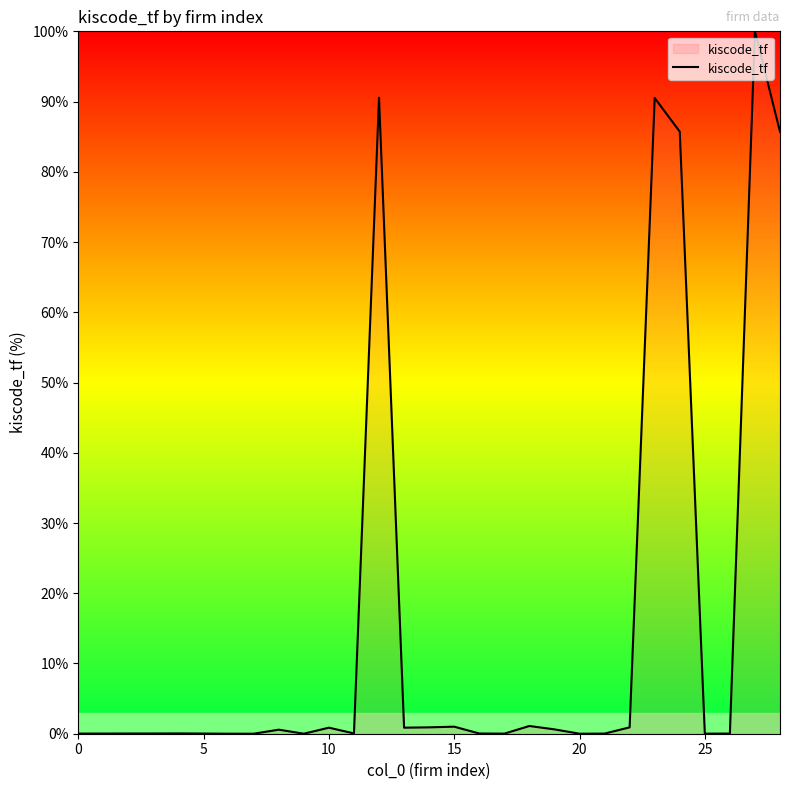

How many lines are shown in the chart?

1